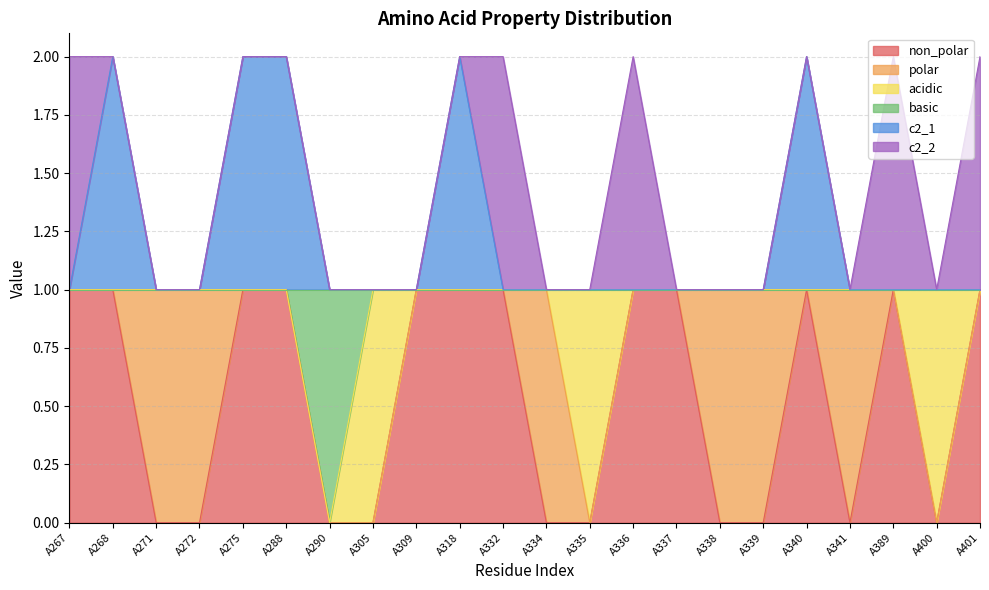

Count the c2_1 values in the range 1 to 2.

22